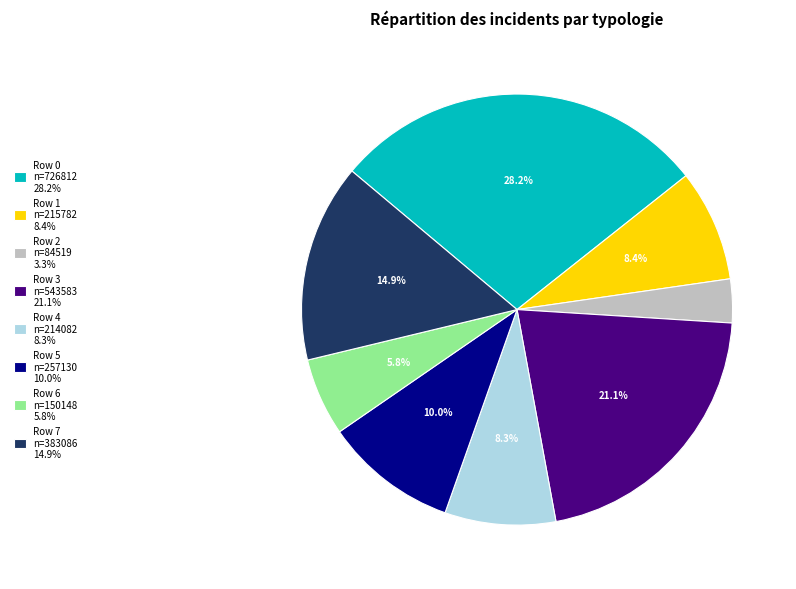

Which category has the smallest portion of the pie?

Row 2